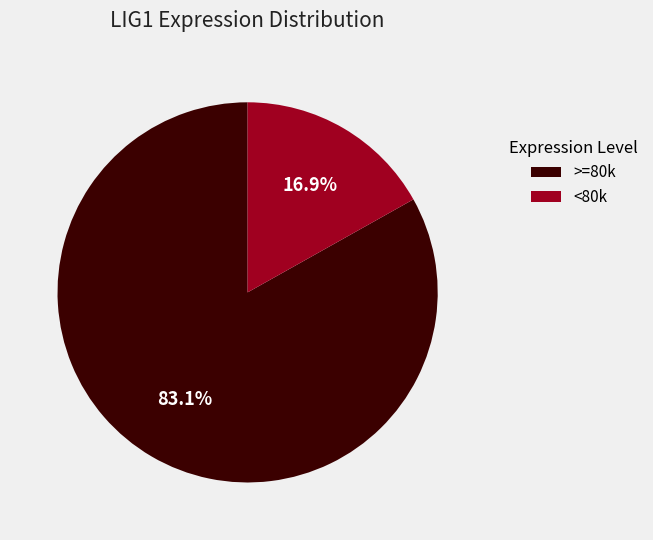

Does any single category account for the majority?

Yes